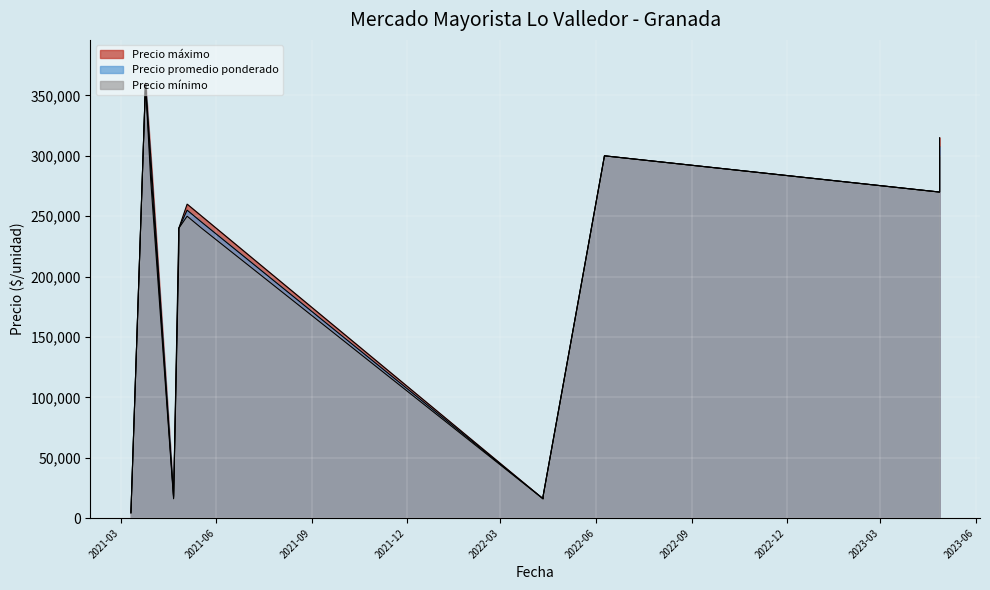

Where is the first local maximum for Precio mínimo?

2021-03-25